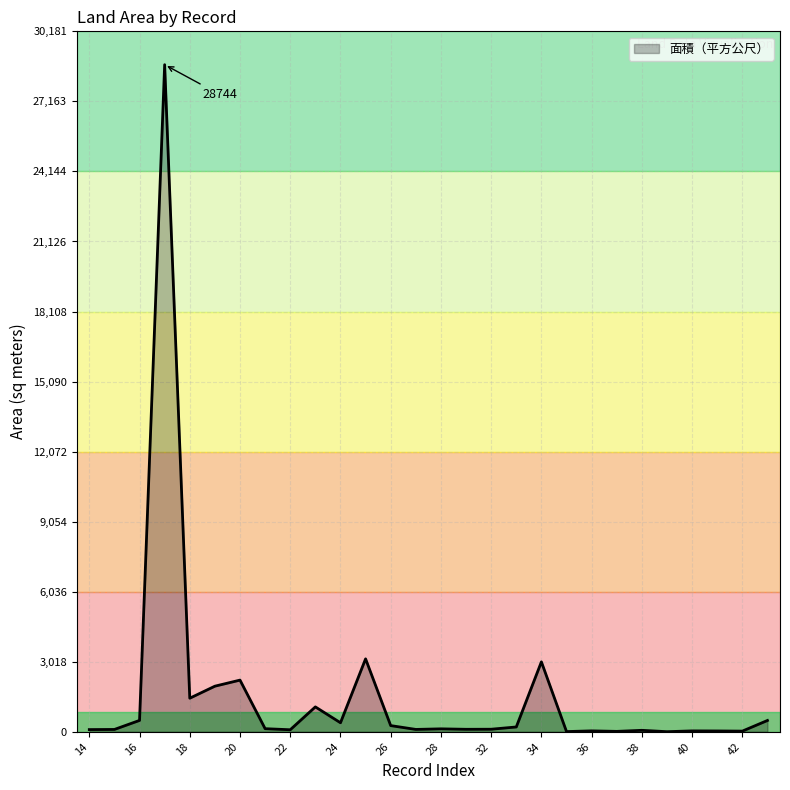

What is the greatest value displayed?

28744.0